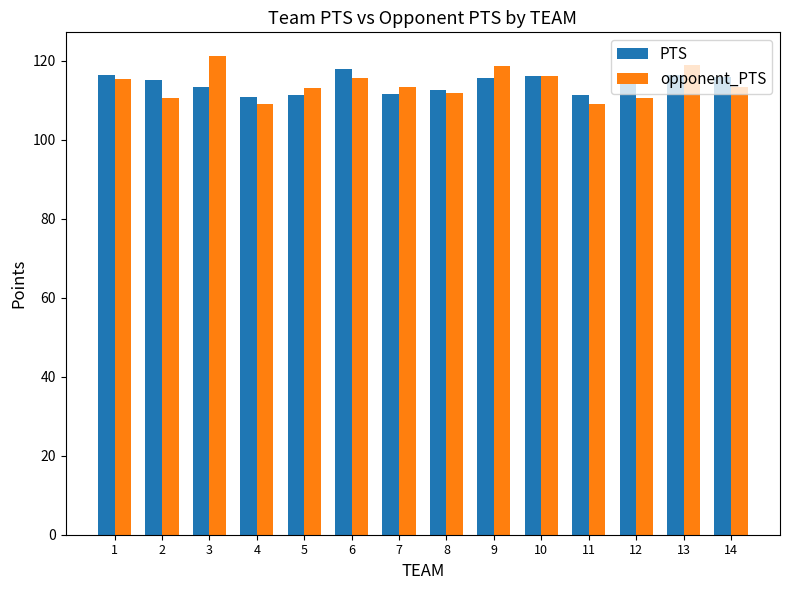

The opponent_PTS series shows 113.3 at 7. True or false?

True